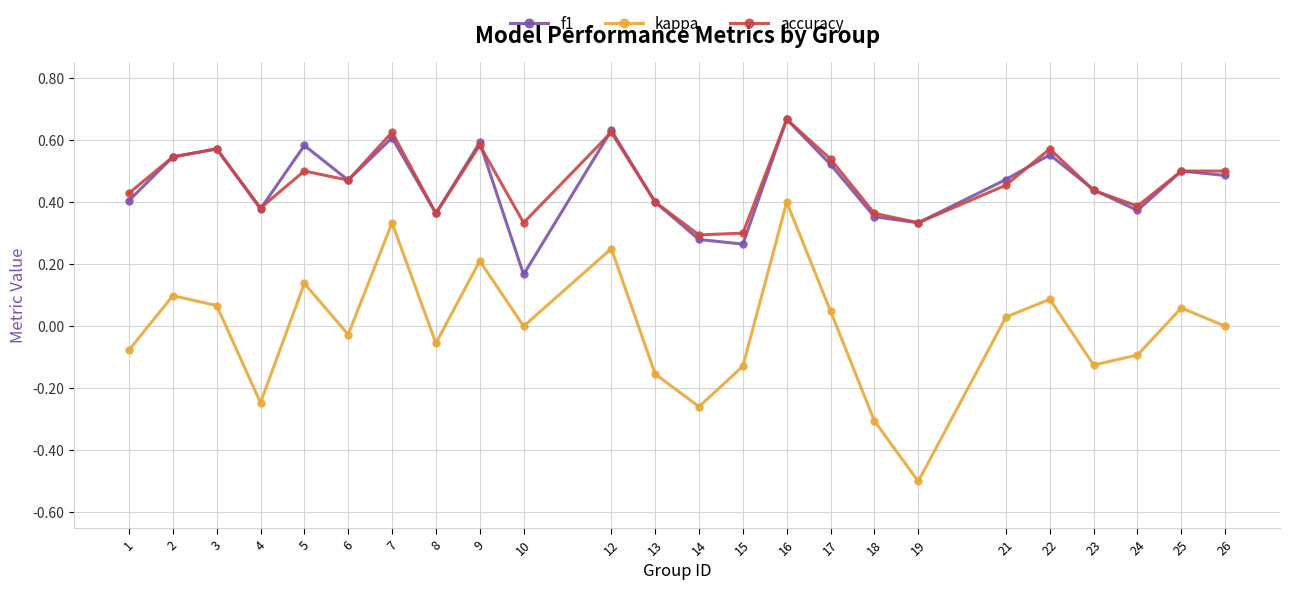

In f1, how many points are lower than both neighbors (excluding endpoints)?

7